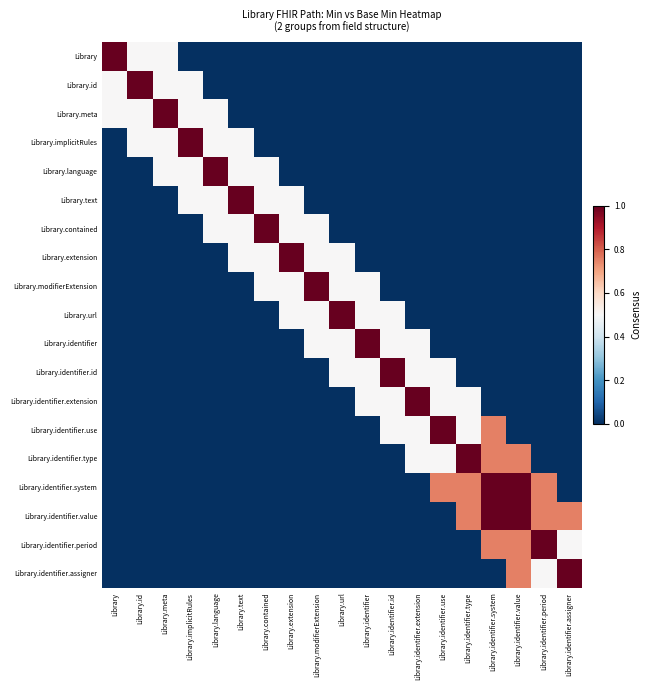

Which series changed the most between Library.language and Library.identifier.type?

Library.language